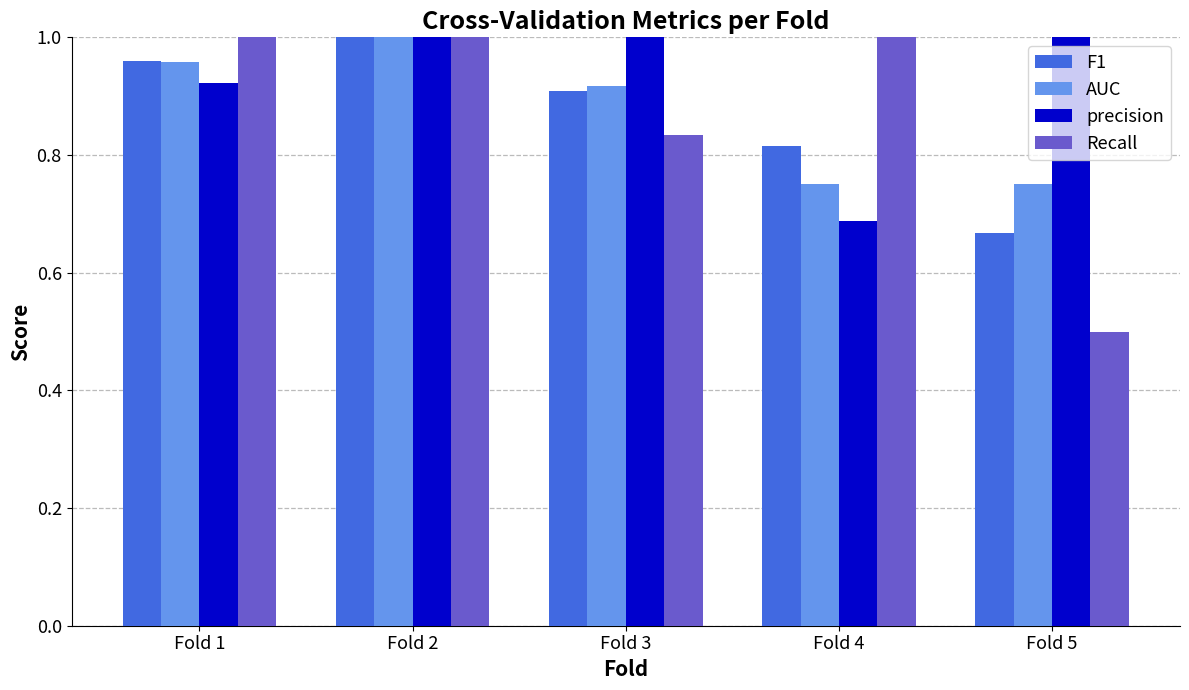

How many bars are there in each group?

4